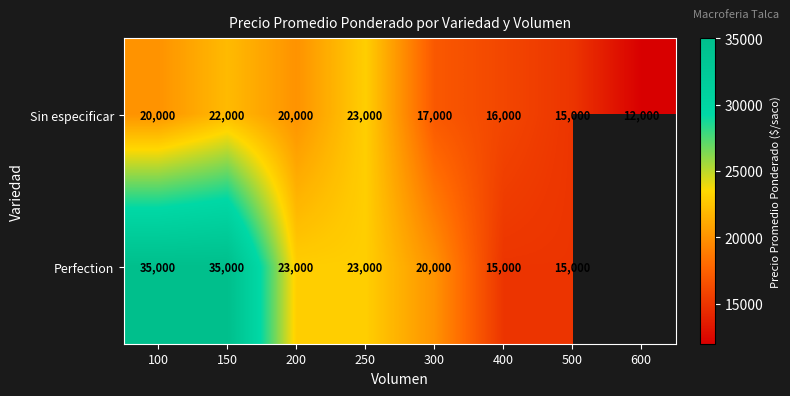

The Sin especificar series shows 20000 at 200. True or false?

True